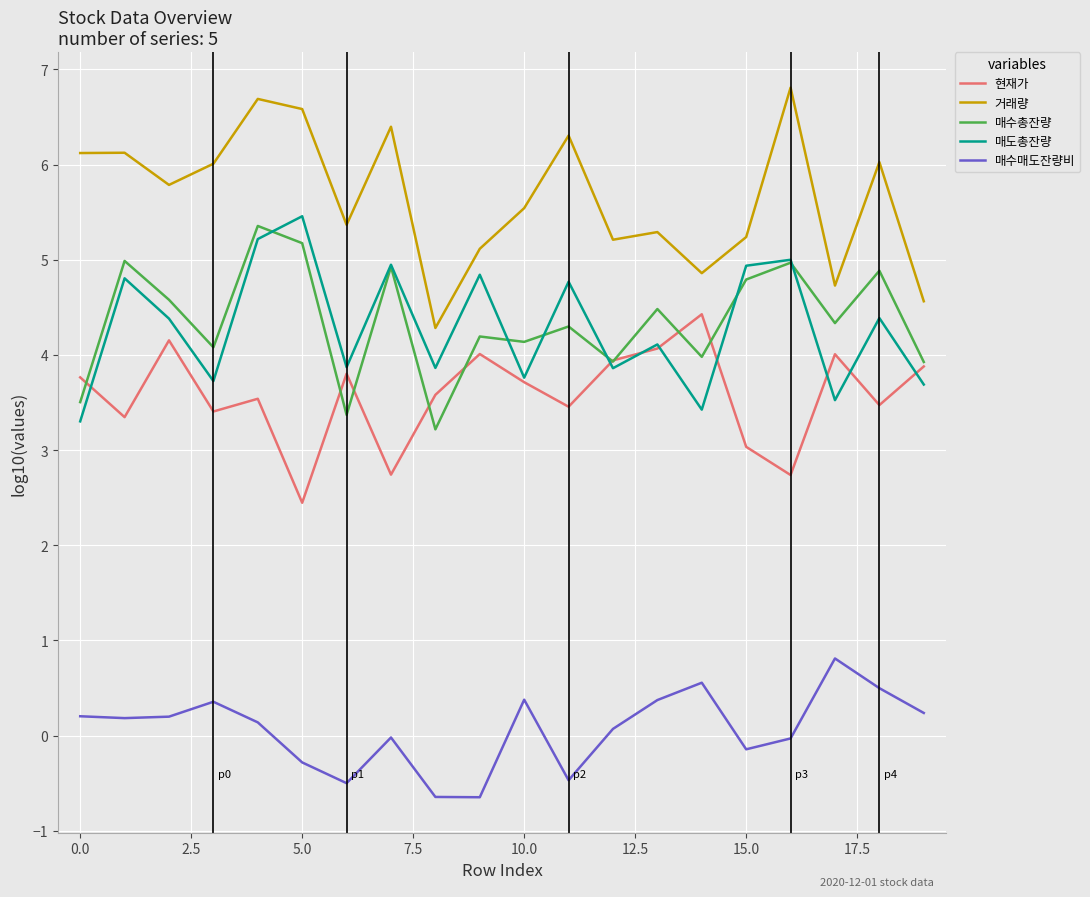

What is the greatest value displayed?

6.8